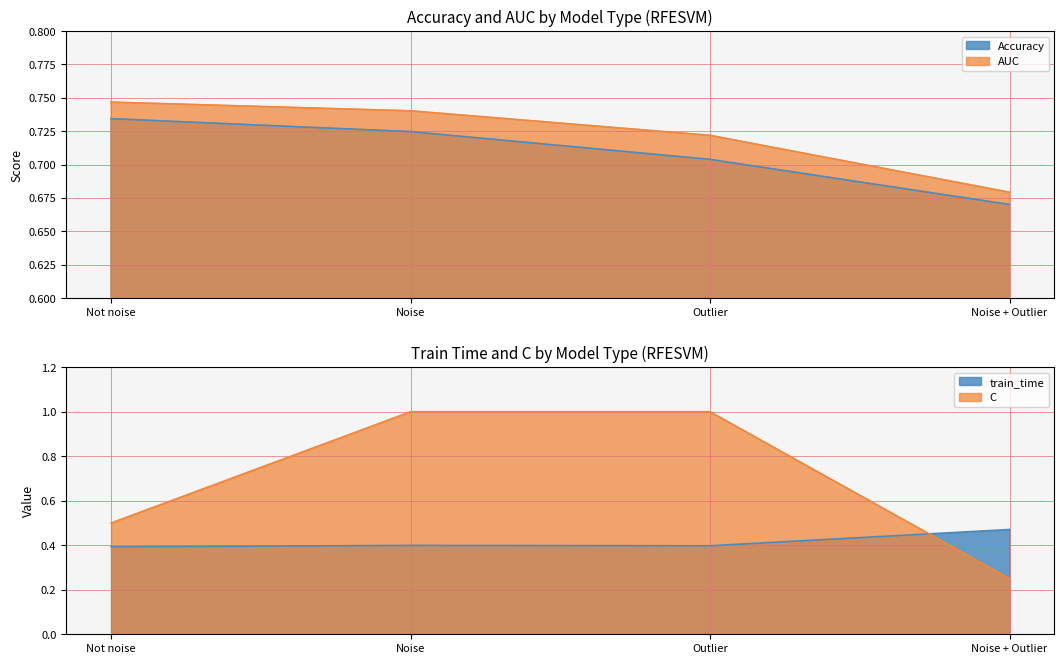

The Accuracy series shows 0.7 at Noise + Outlier. True or false?

True